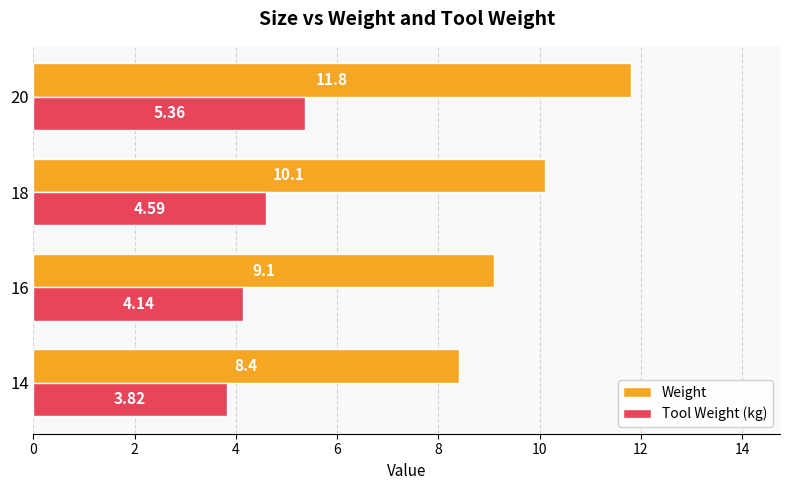

Between 14 and 16, which series saw the biggest shift?

Weight